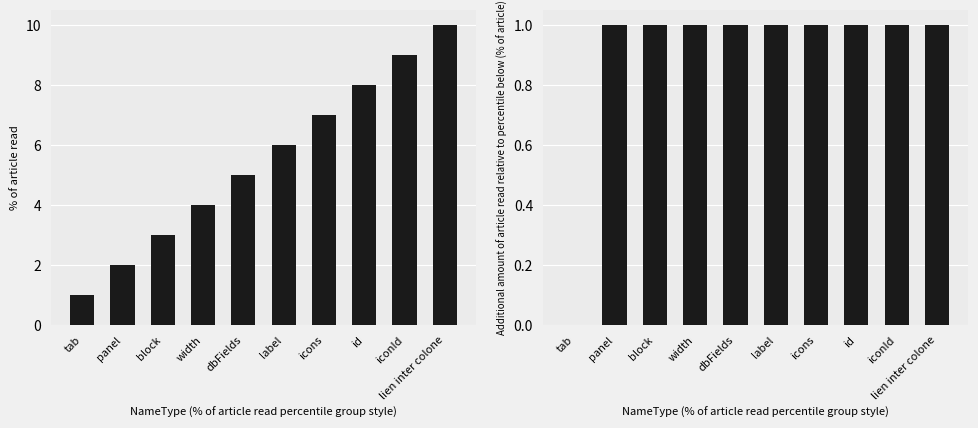

Which has a higher value, id or width?

id